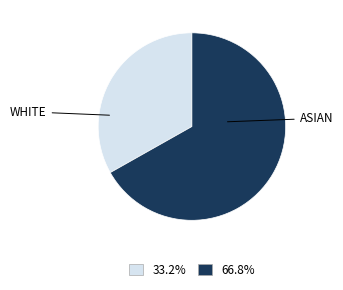

Does any single category account for the majority?

Yes